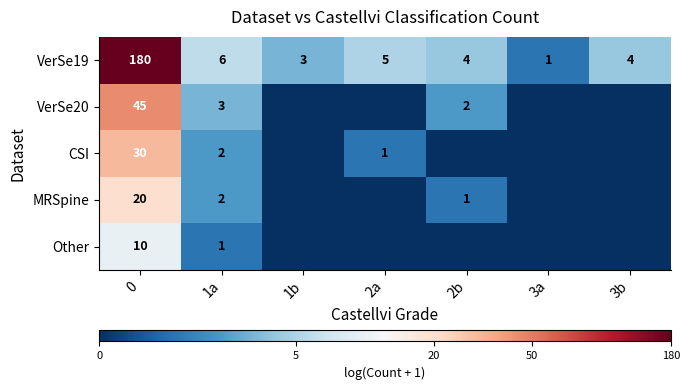

Rank the series at 0 from highest to lowest value.

VerSe19, VerSe20, CSI, MRSpine, Other